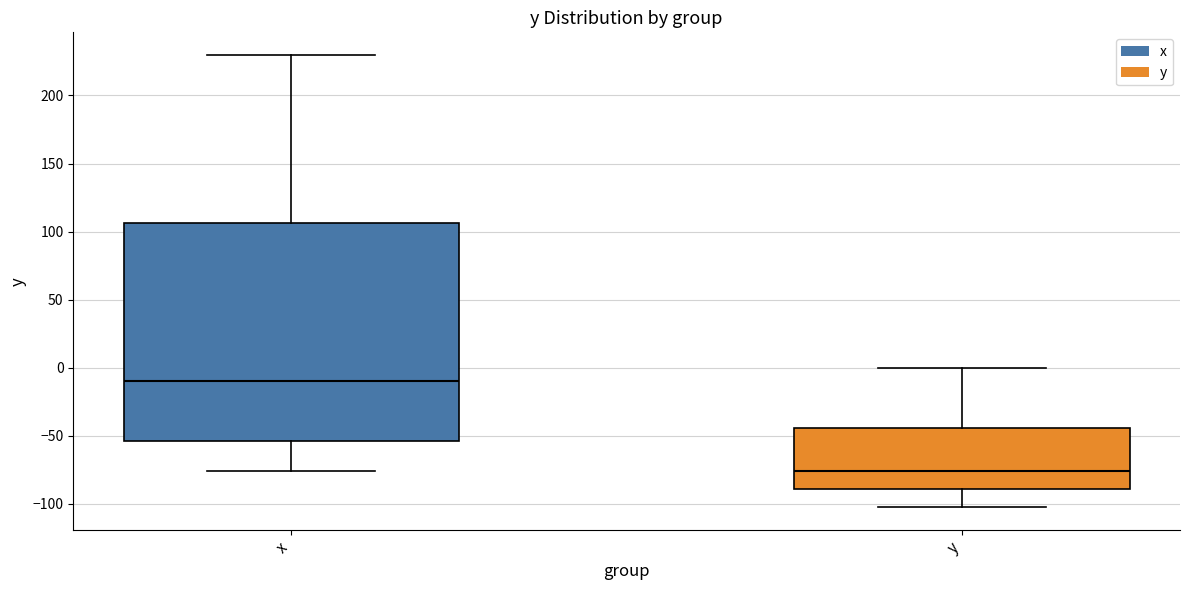

Where does the median line of the box for x sit on the y-axis? The values are not printed on the chart, so give them approximately, as read against the axis.

-10